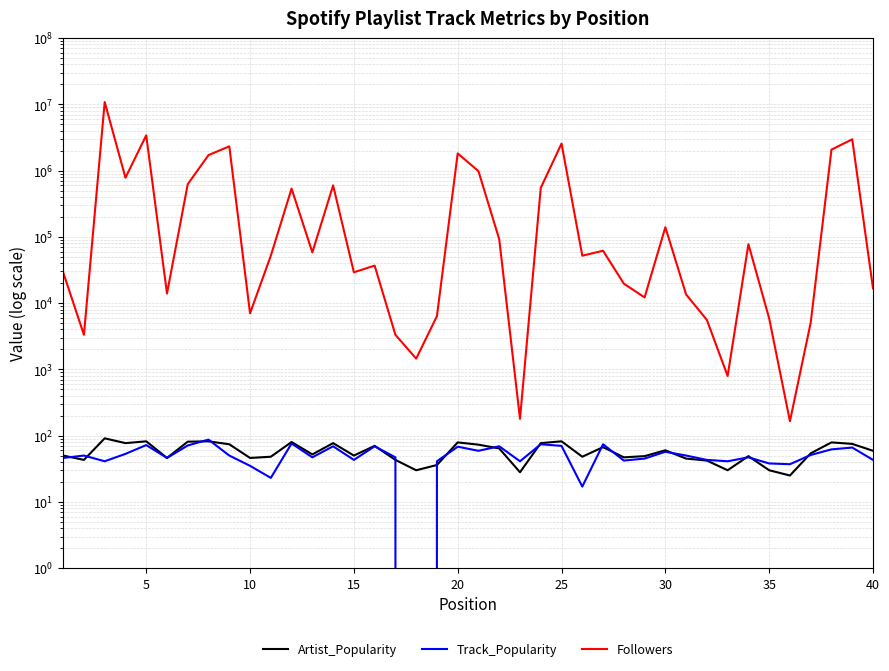

What is the spread (max minus min) of values at 10?

10823352